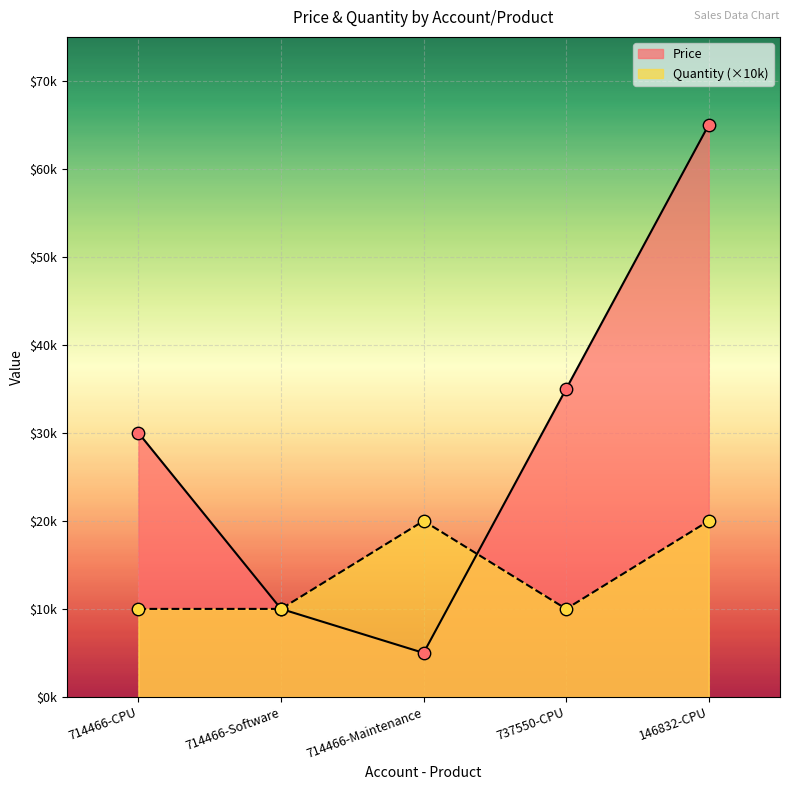

Which series has the largest Y range (max minus min)?

Price